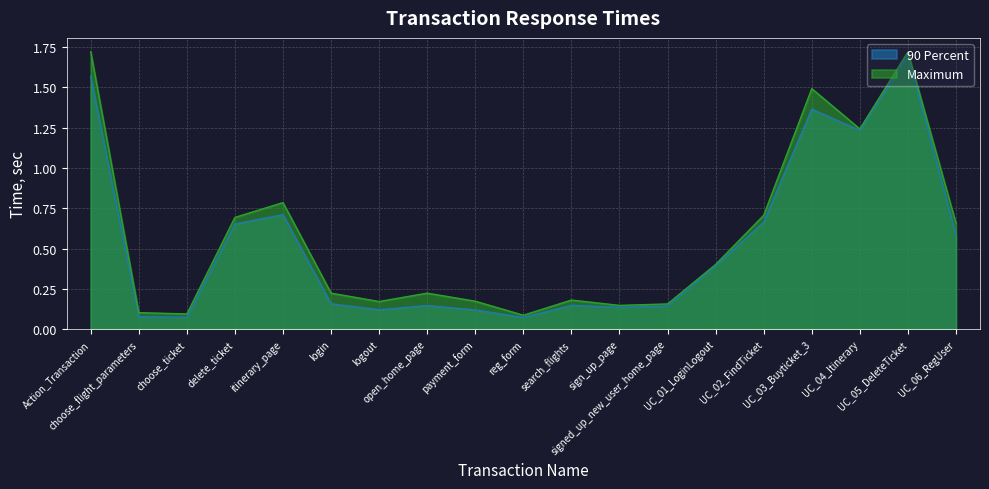

Rank the series at search_flights from highest to lowest value.

Maximum, 90 Percent